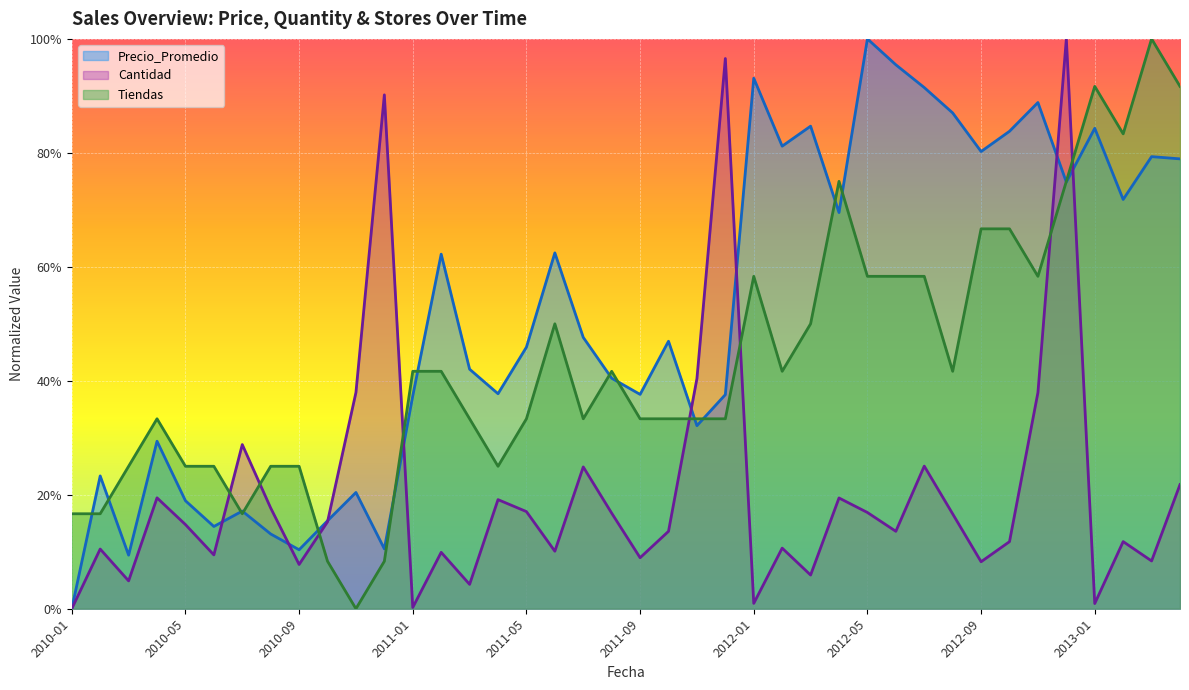

In Precio_Promedio, how many points are higher than both neighbors (excluding endpoints)?

13